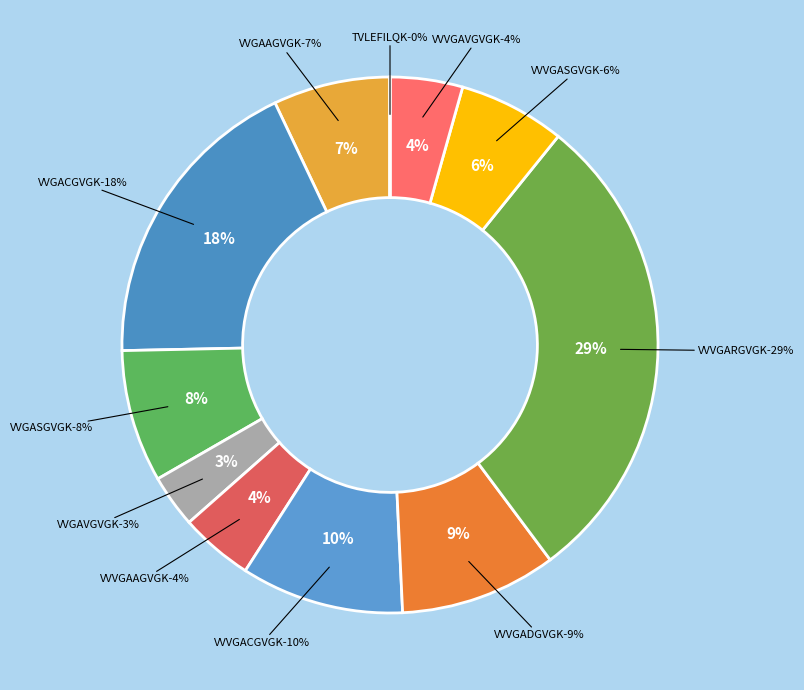

Approximately how many times larger is the value at VVVGACGVGK compared to VVVGADGVGK?

1.0